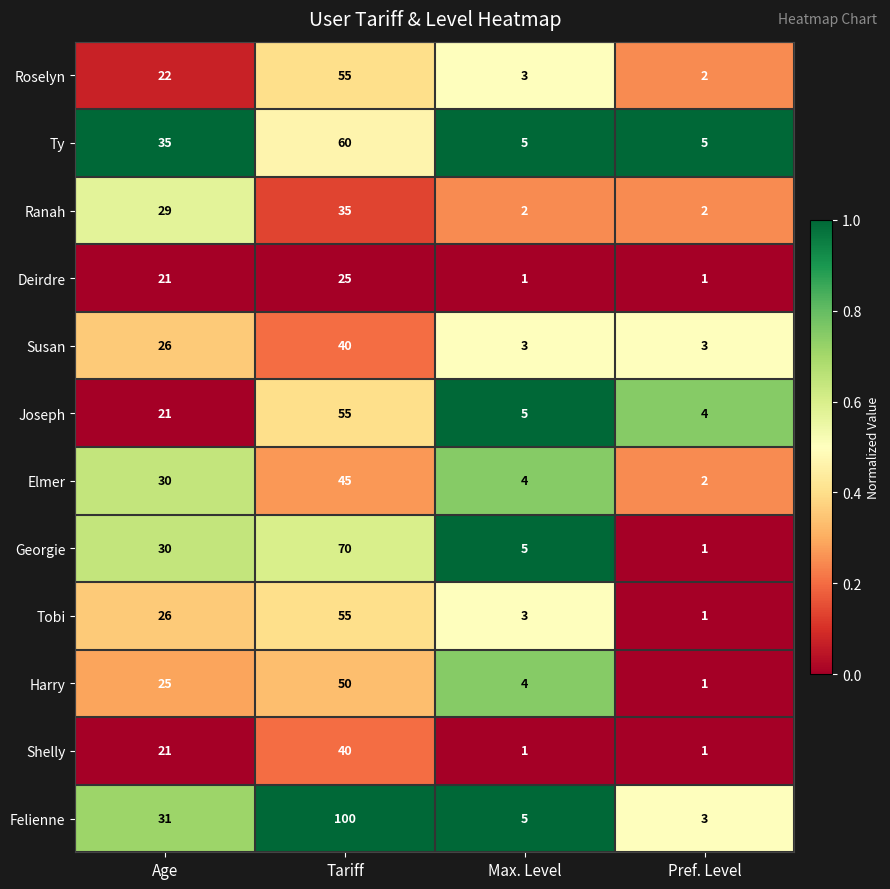

Which category has the highest value across all series?

Tariff